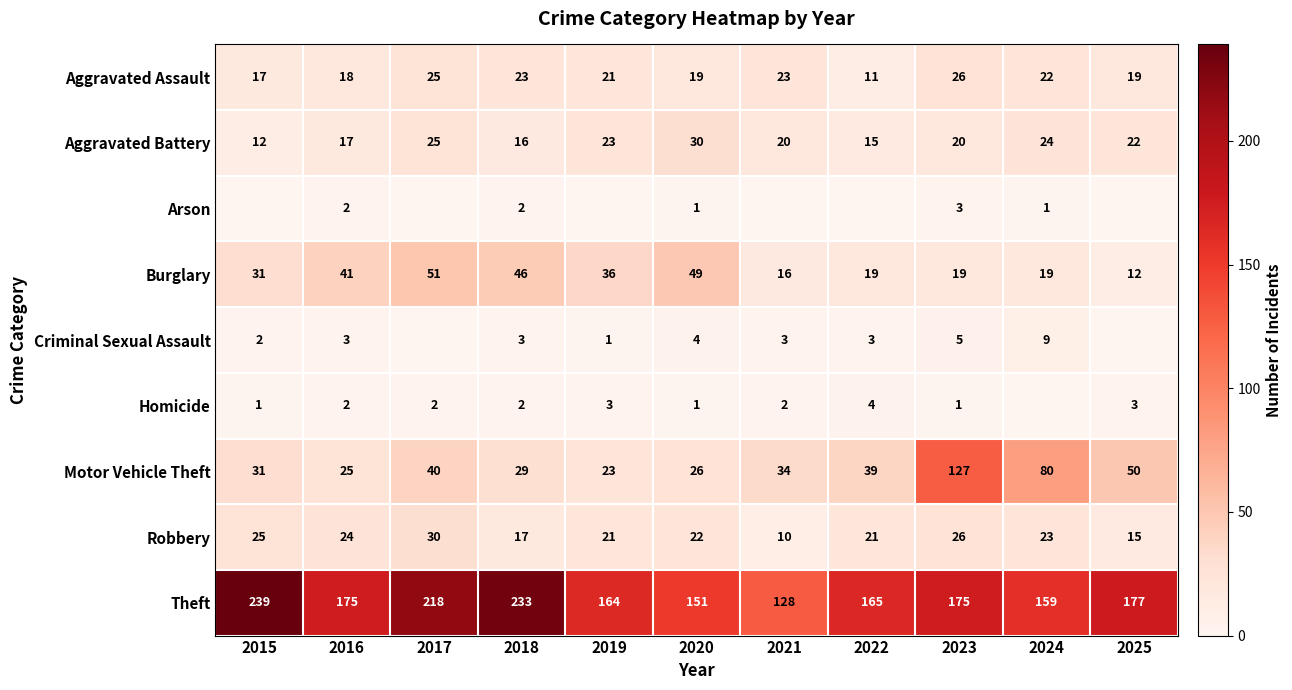

What is the difference between the Burglary values at 2017 and 2025?

39